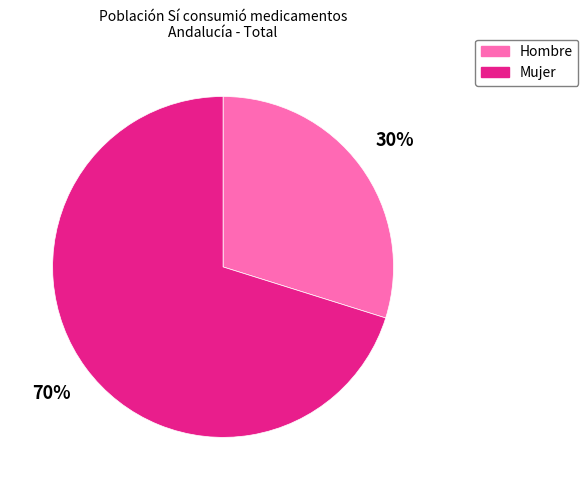

What is the ratio of the value at Hombre to the value at Mujer?

0.4